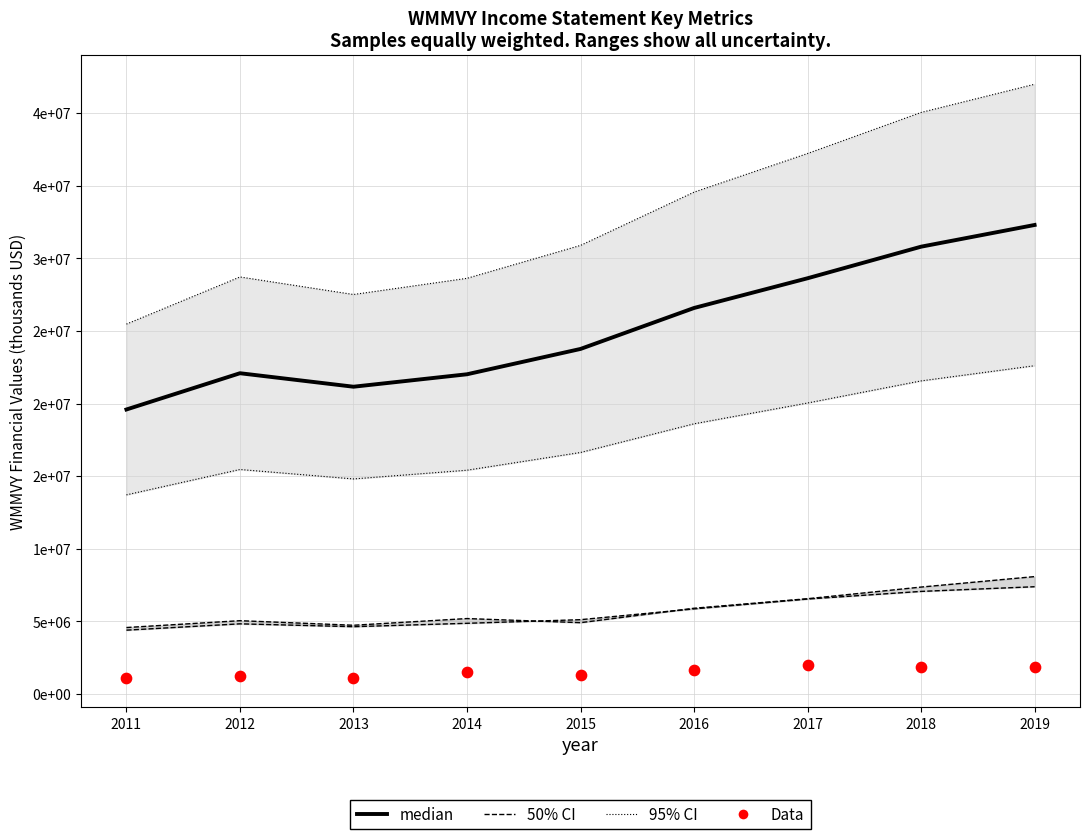

Which series contains the lowest Y value?

Data